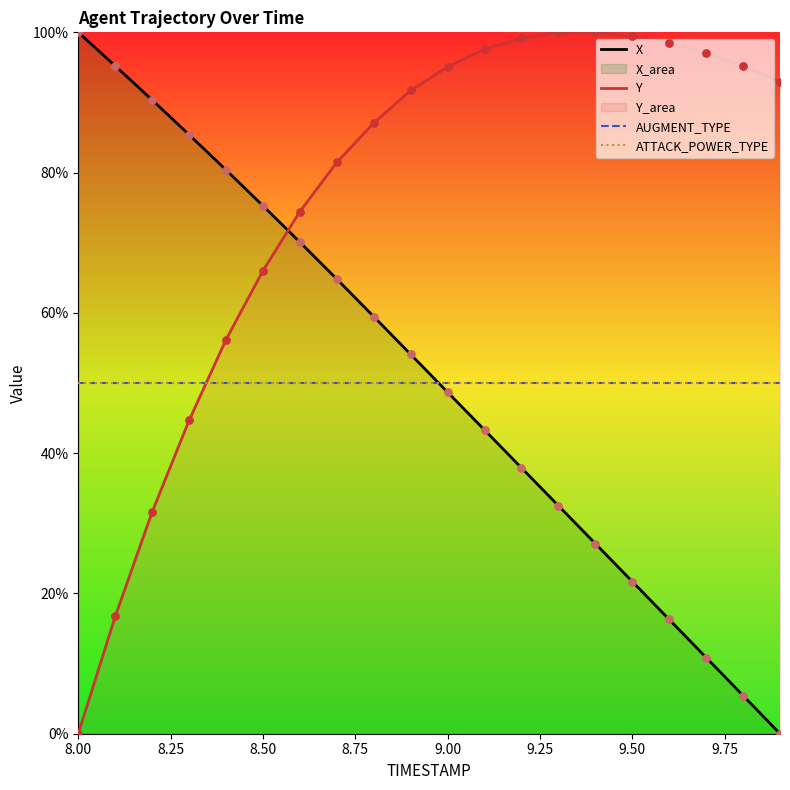

Which series has the largest total across all categories?

Y